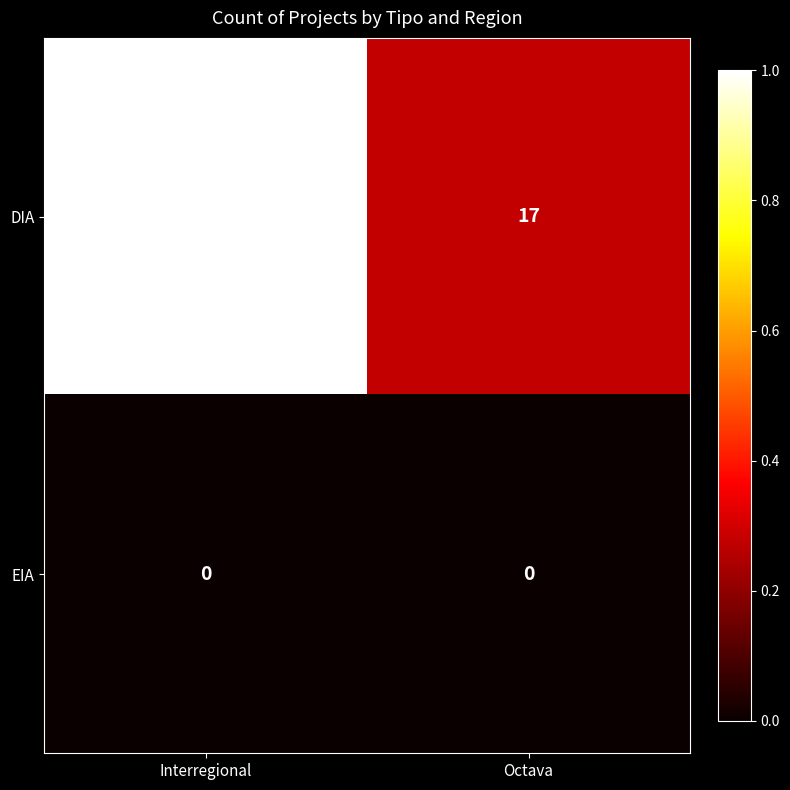

What is the sum of the DIA values at Octava and Interregional?

79